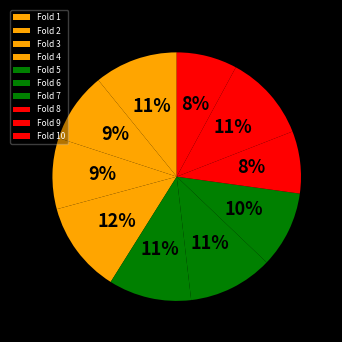

What percentage is the Fold 10 slice, to the nearest percent?

8%